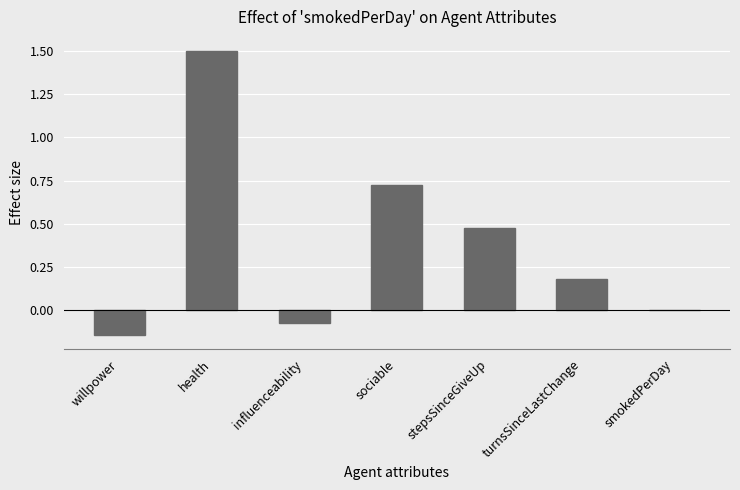

What is the sum of the values at turnsSinceLastChange and health?

1.7